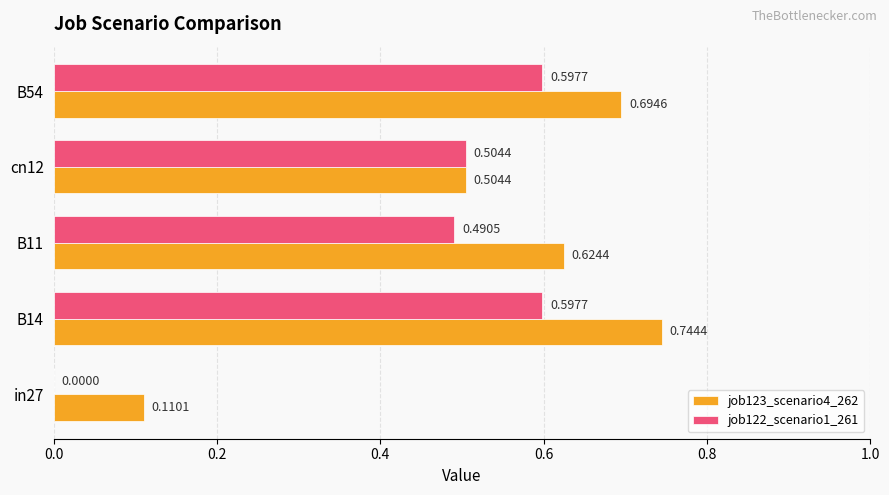

Is the value of job122_scenario1_261 at B54 greater than the value of job123_scenario4_262 at in27?

Yes